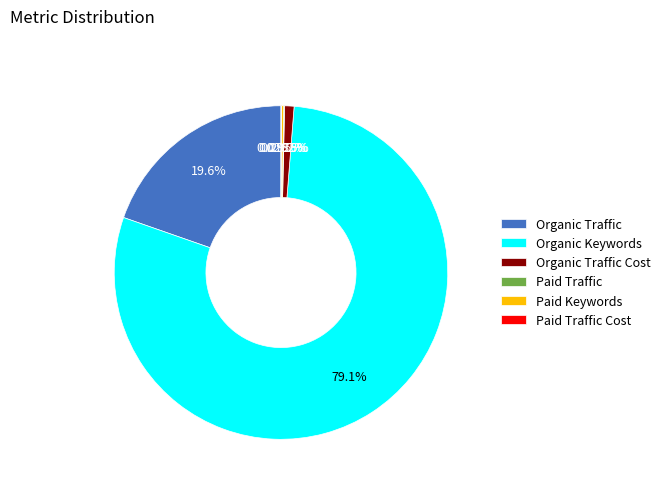

To the nearest percent, what is the combined percentage of Organic Keywords and Organic Traffic?

99%